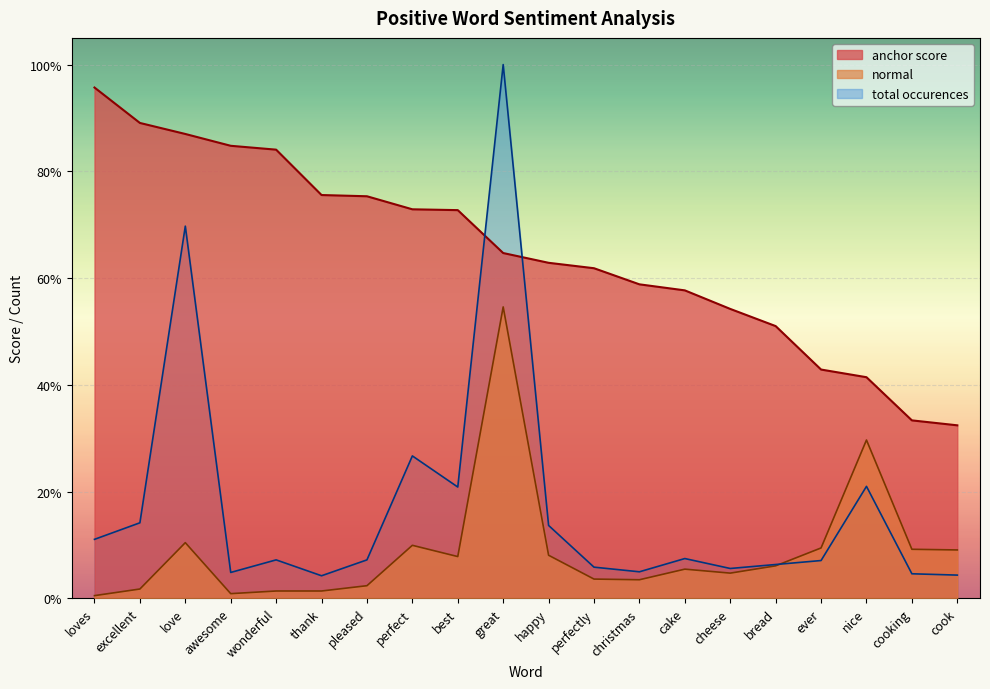

List the labels in order of normal value, largest first.

great, nice, love, perfect, ever, cooking, cook, happy, best, bread, cake, cheese, perfectly, christmas, pleased, excellent, wonderful, thank, awesome, loves